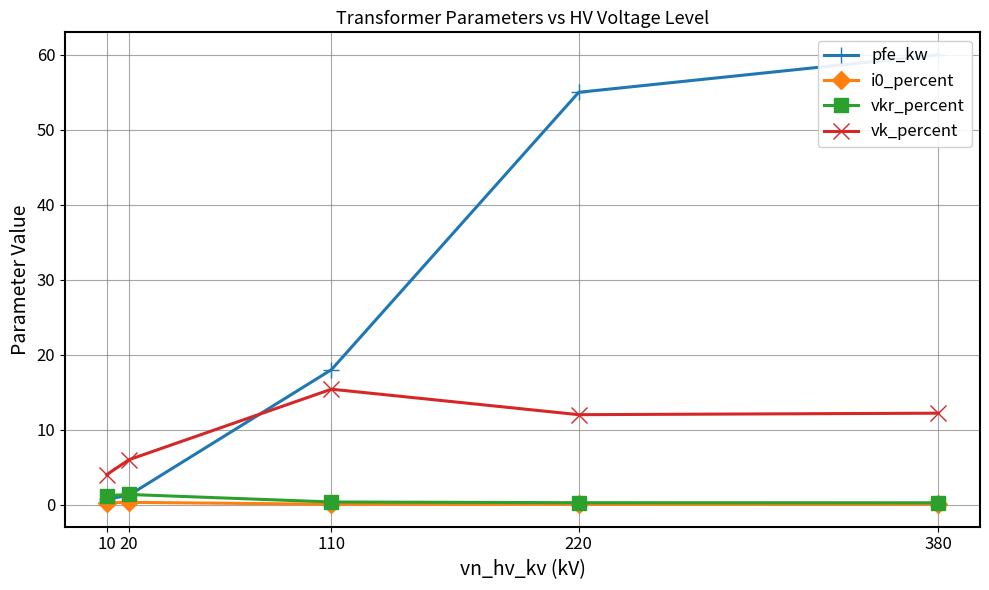

What is the smallest value displayed?

0.1